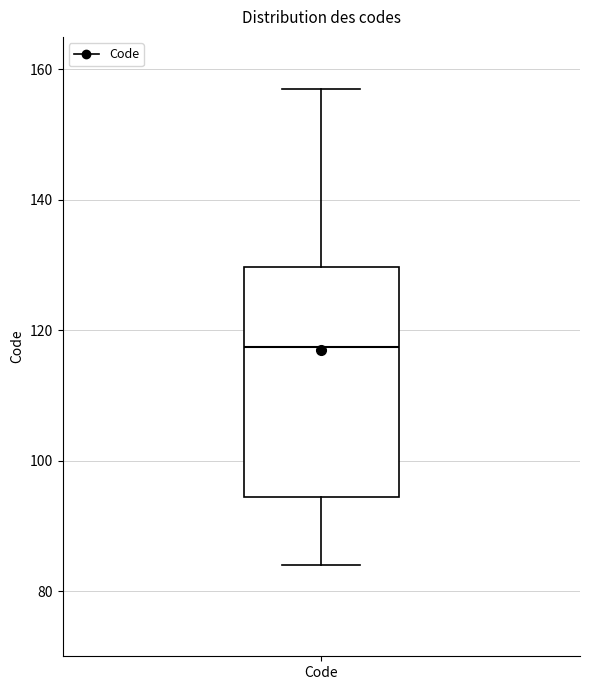

Where does the median line of the box for Code sit on the y-axis? The values are not printed on the chart, so give them approximately, as read against the axis.

118